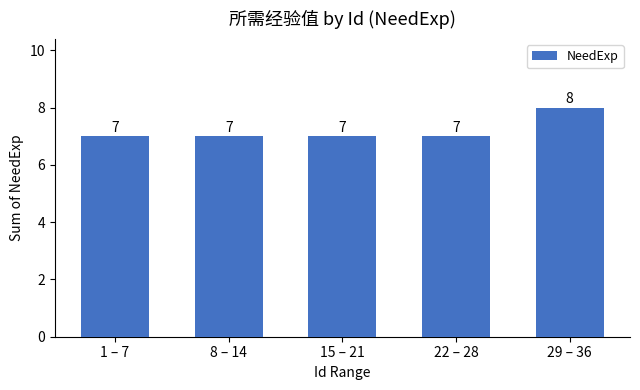

What is the change in value from 8 – 14 to 29 – 36?

+1